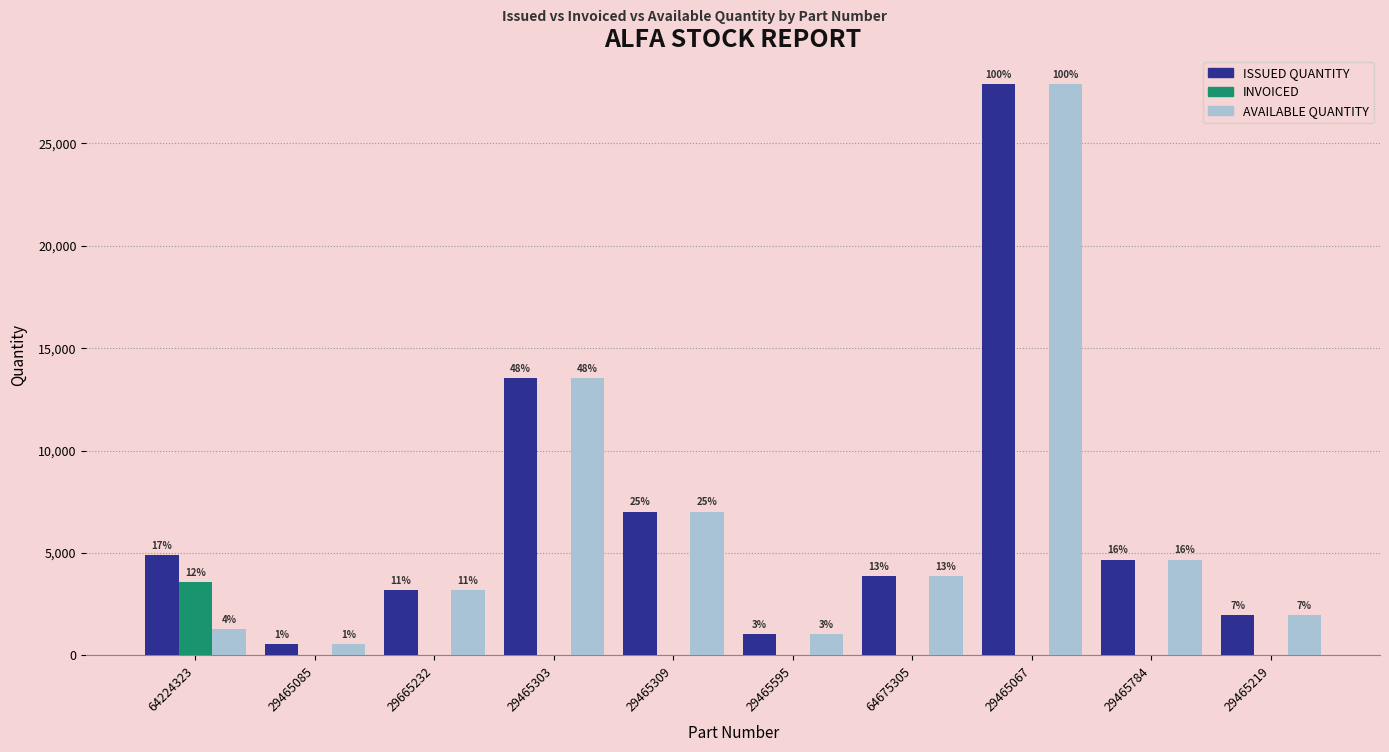

Is it true that AVAILABLE QUANTITY equals 4678 at 29465784?

True